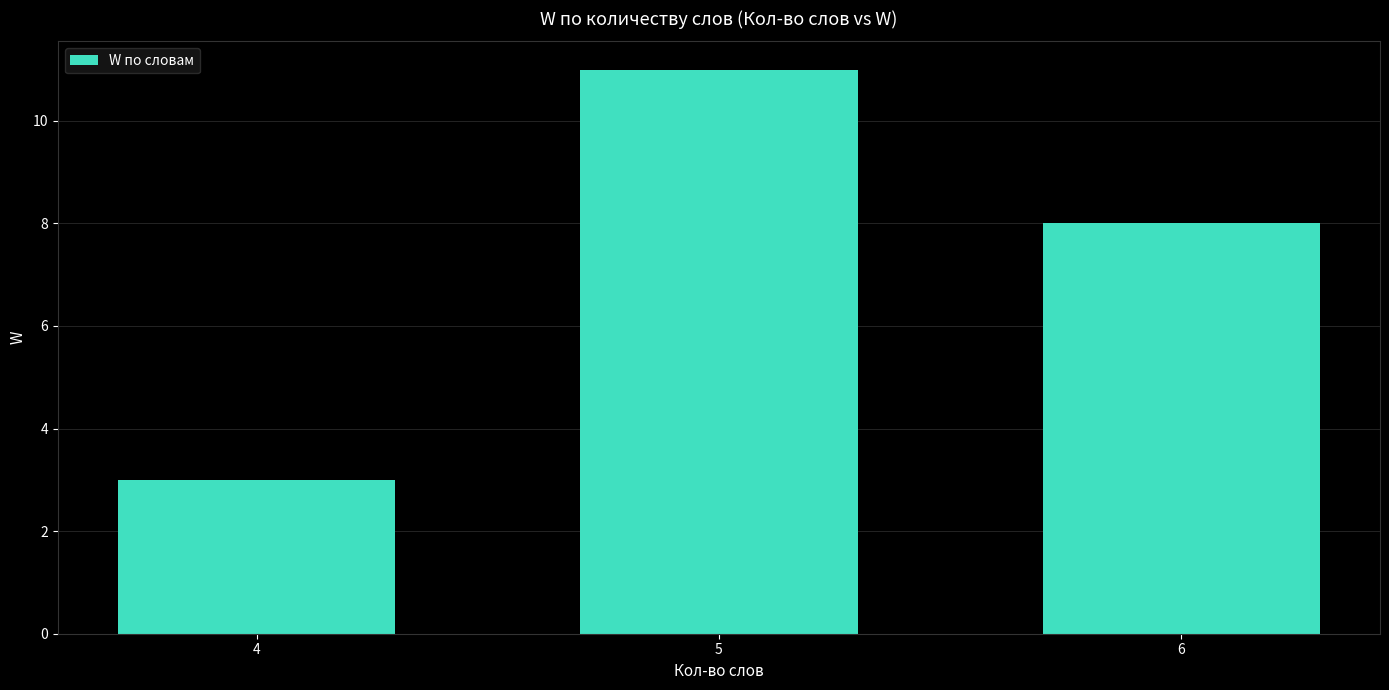

What is the greatest value displayed?

11